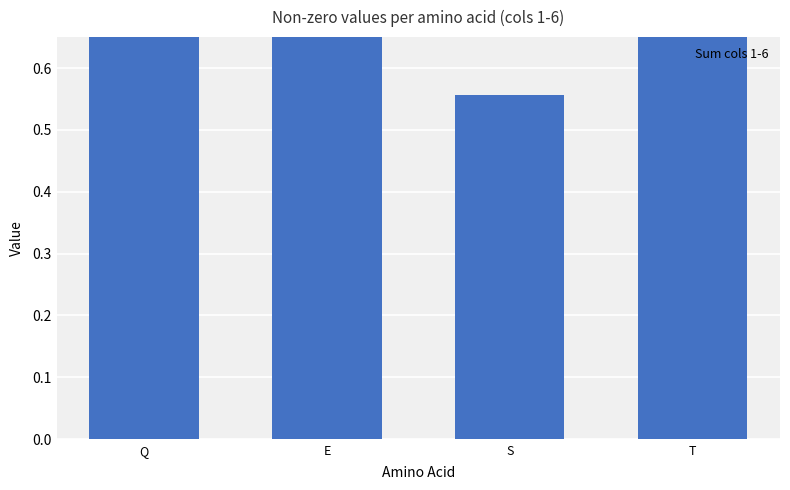

At which label is the value closest to 0?

S